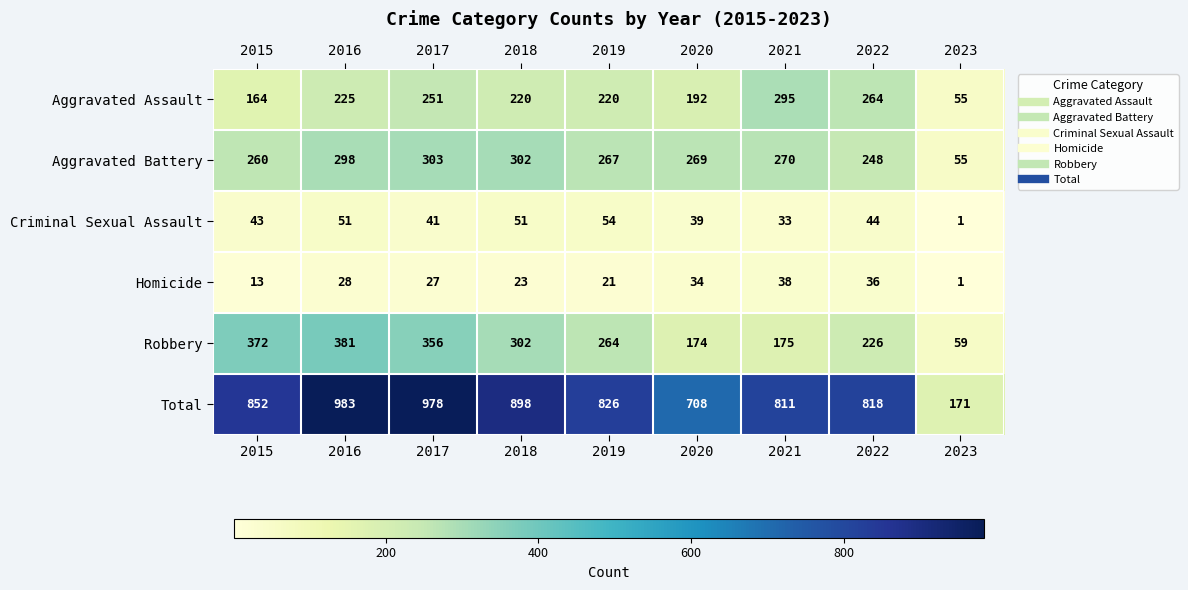

Which series changed the most between 2018 and 2023?

Total